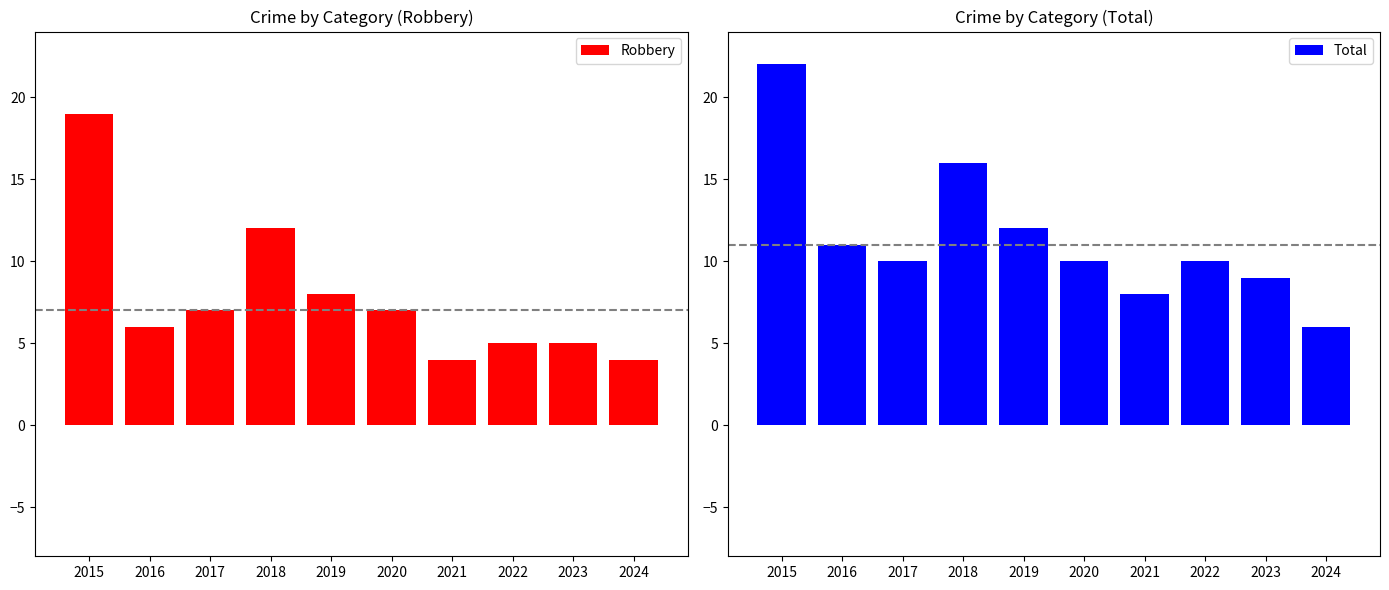

Where is Total nearest to the value 14?

2018